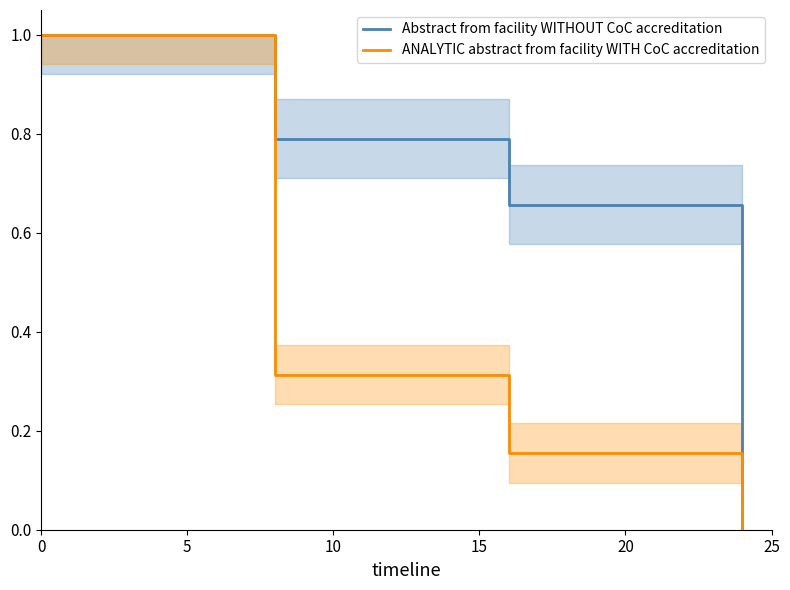

At 10, list the series in order from largest to smallest.

Abstract from facility WITHOUT CoC accreditation, ANALYTIC abstract from facility WITH CoC accreditation